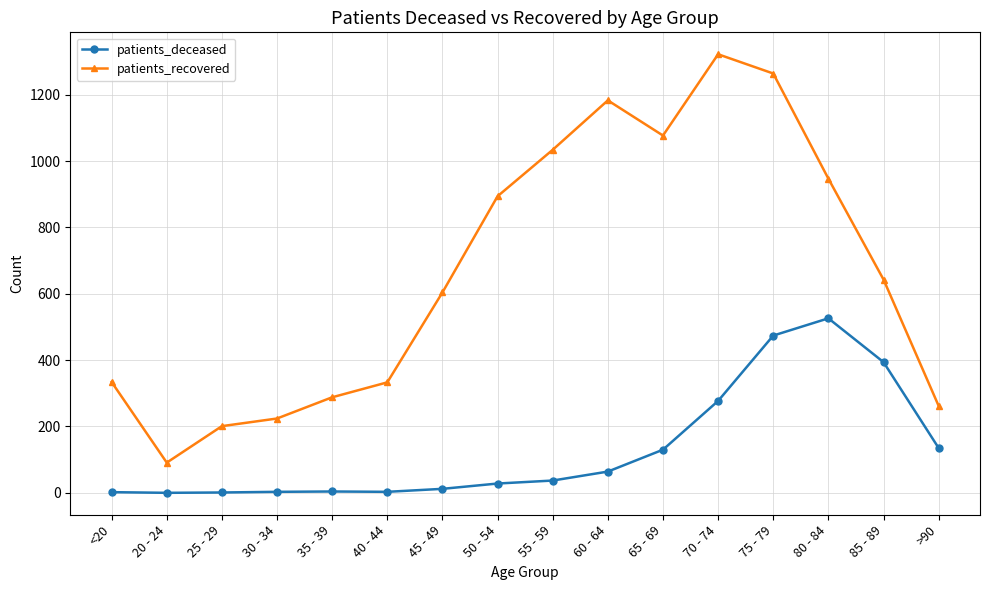

Rank the series at >90 from highest to lowest value.

patients_recovered, patients_deceased